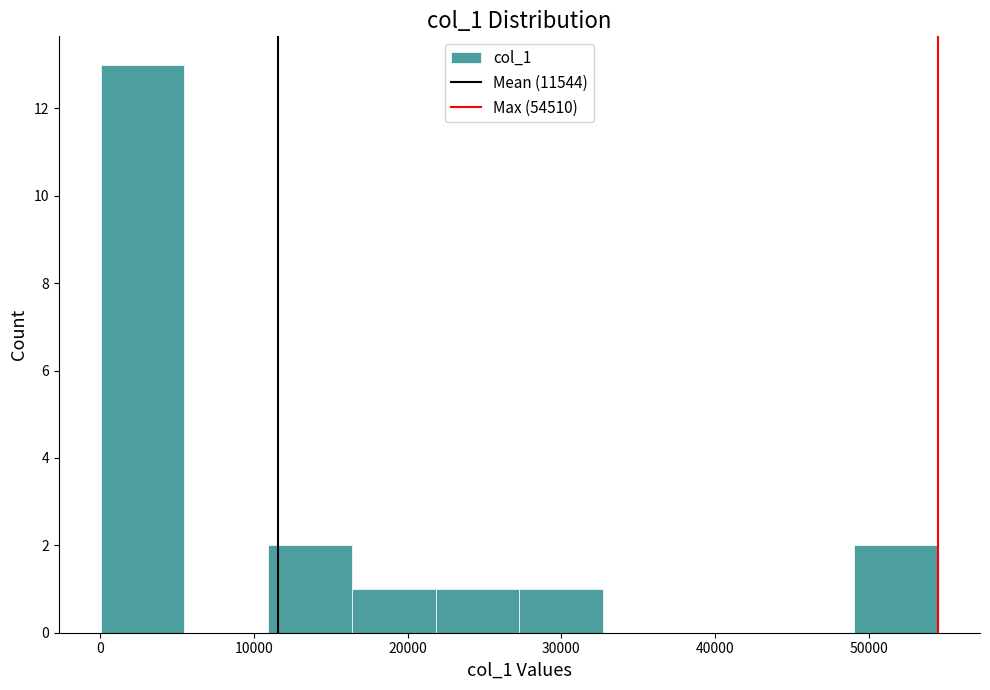

Reading left to right, list every bar in this chart as the range it spans on the x-axis followed by its height. Neither the bar edges nor the heights are printed on the chart, so give them approximately, as read against the axes.

0 to 5000: 13
5000 to 11000: 0
11000 to 16000: 2
16000 to 22000: 1
22000 to 27000: 1
27000 to 33000: 1
33000 to 38000: 0
38000 to 44000: 0
44000 to 49000: 0
49000 to 55000: 2